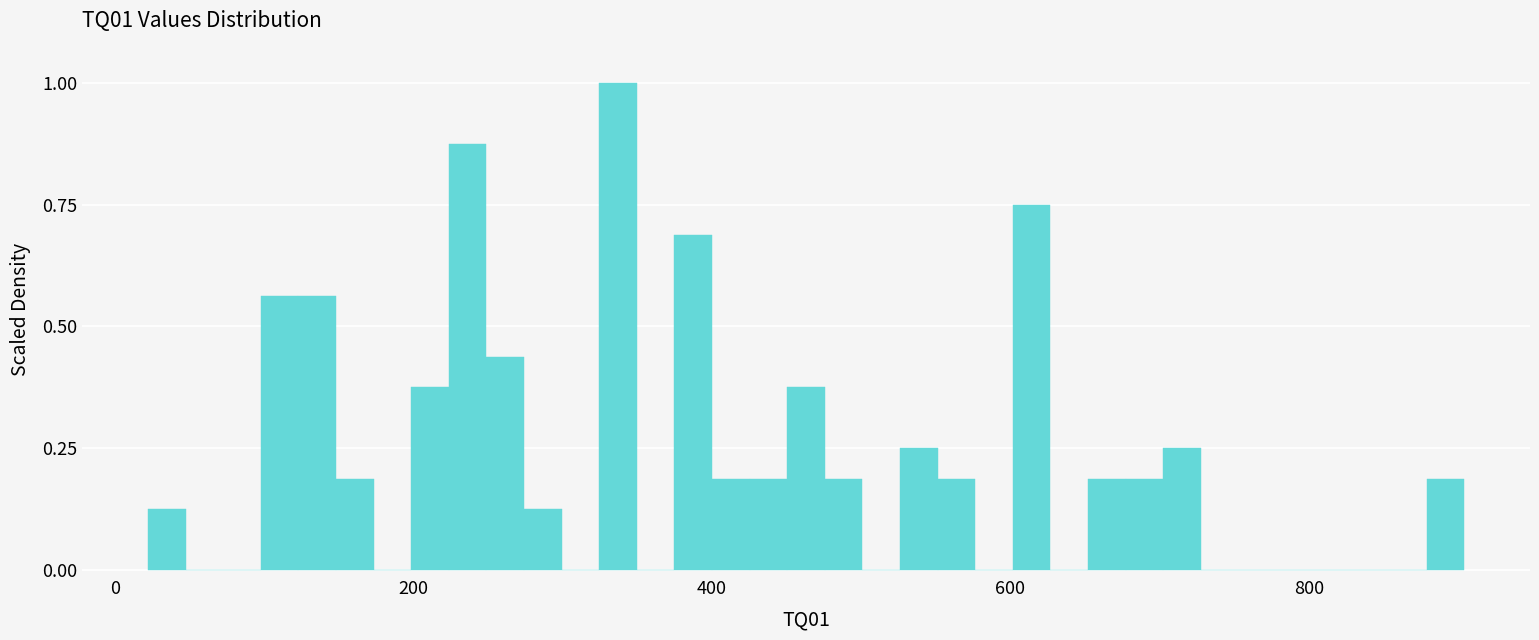

Read against the x-axis, roughly where is the centre of the tallest bar?

340